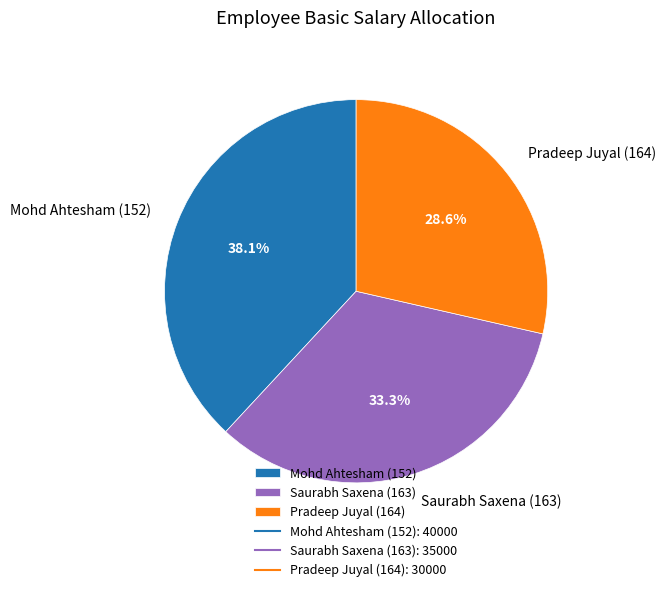

Approximately how many times larger is the value at Mohd Ahtesham (152) compared to Pradeep Juyal (164)?

1.3